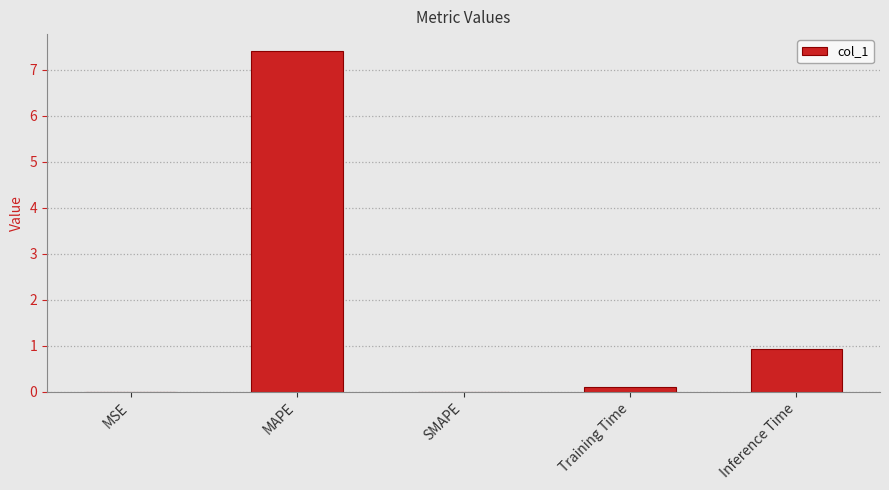

The value at Training Time is 0.1. True or false?

True